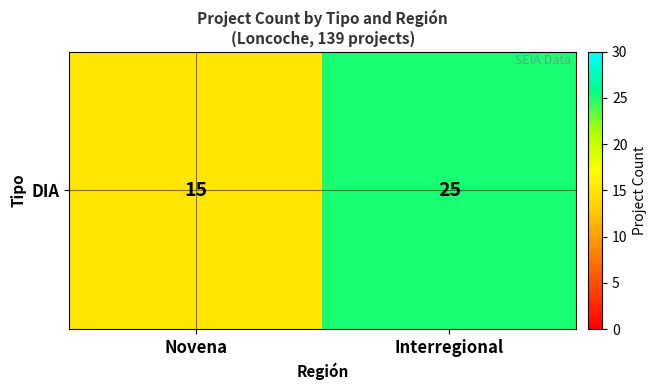

Which category has the lowest value across all series?

Novena